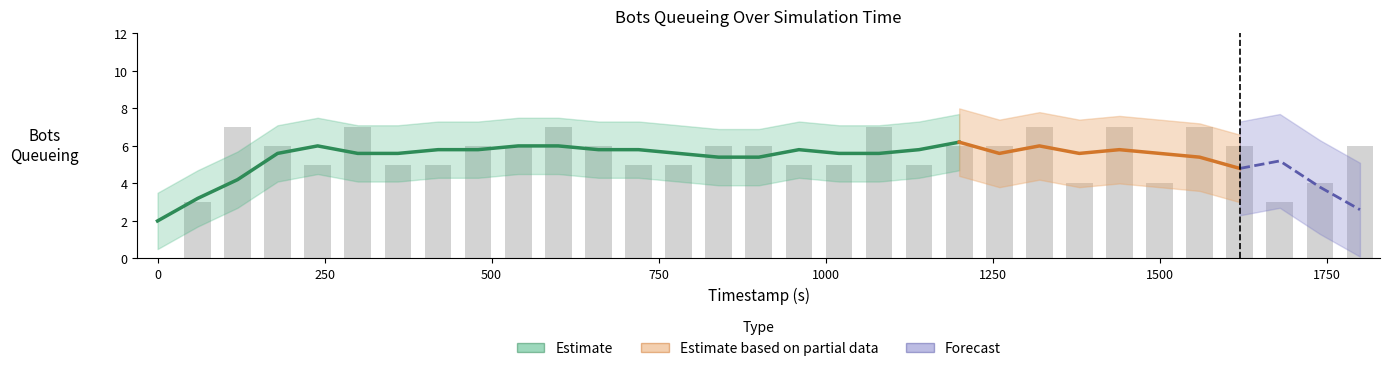

True or false: the data shows 6 at 1199.83.

True